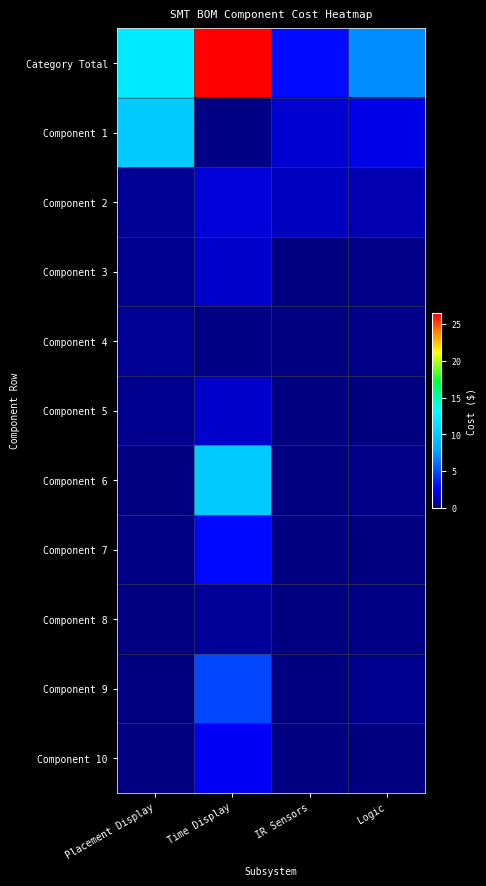

Rank the series at Placement Display from highest to lowest value.

Category Total, Component 1, Component 2, Component 4, Component 3, Component 5, Component 7, Component 6, Component 8, Component 9, Component 10